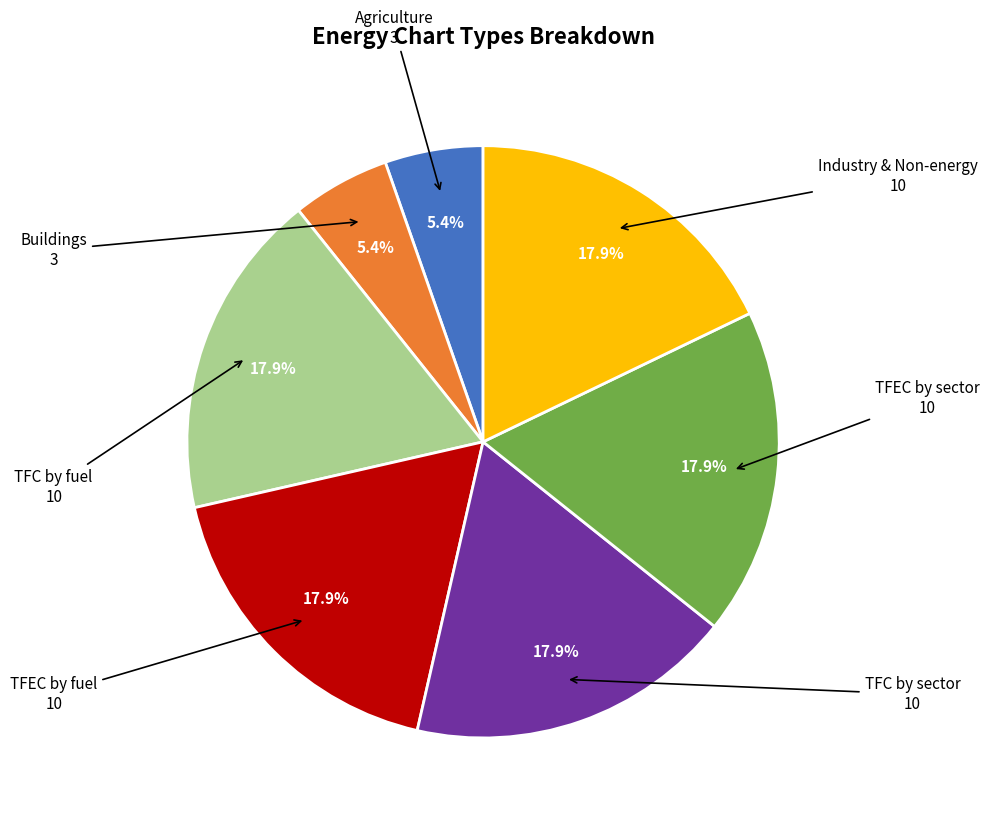

Is there any slice that represents more than half of the pie?

No